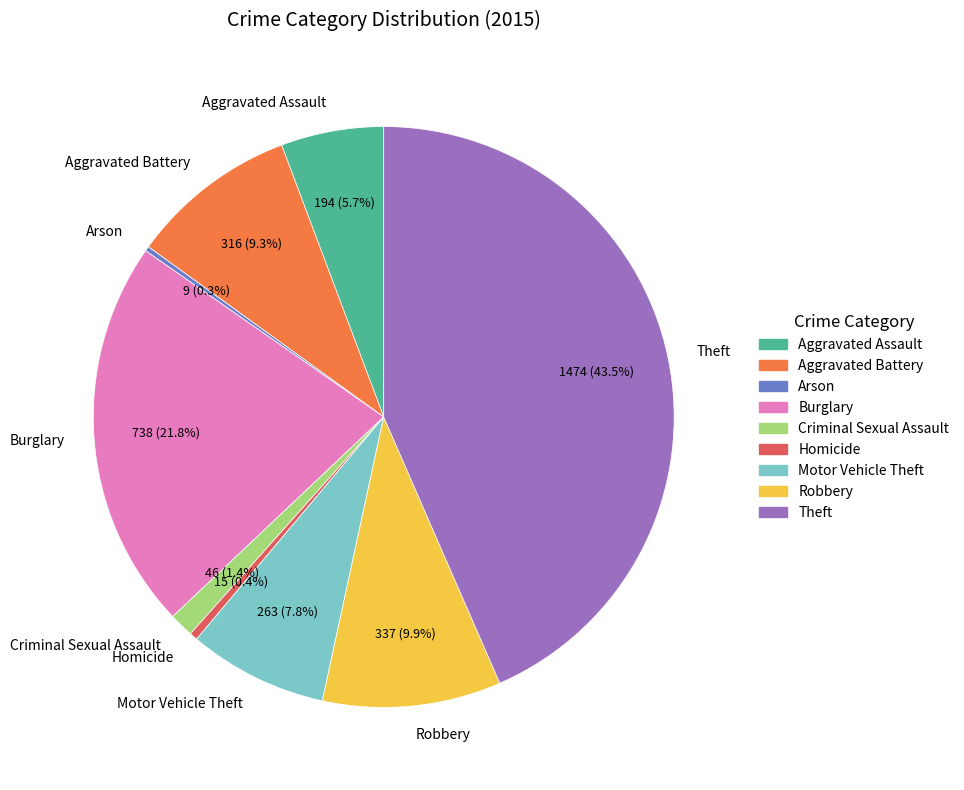

To the nearest percent, what is the average slice percentage?

11%